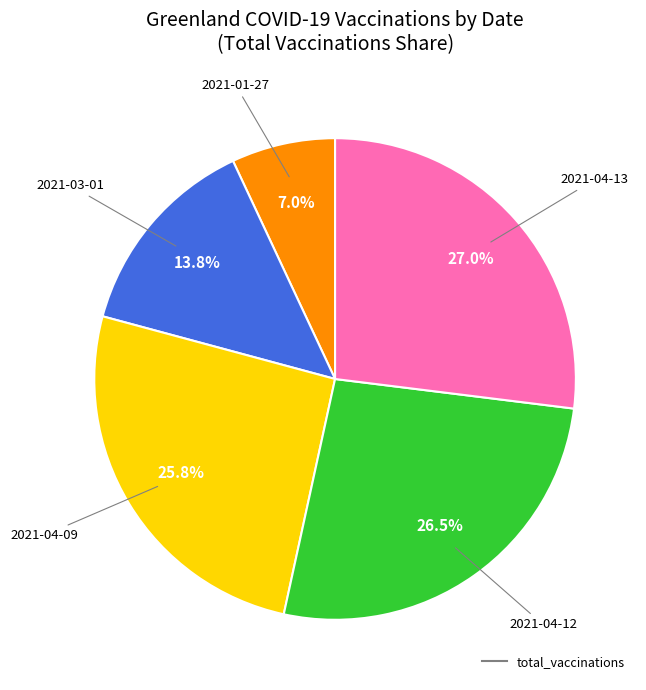

Does any single category account for the majority?

No